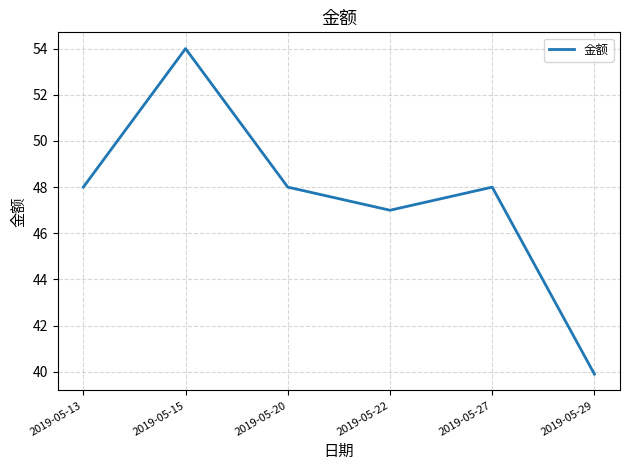

What is the smallest value displayed?

39.9